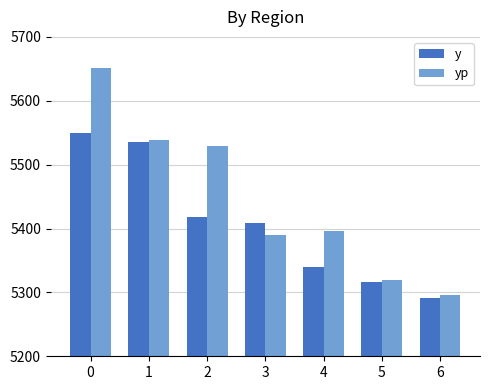

The yp series shows 8894.2 at 5. True or false?

False